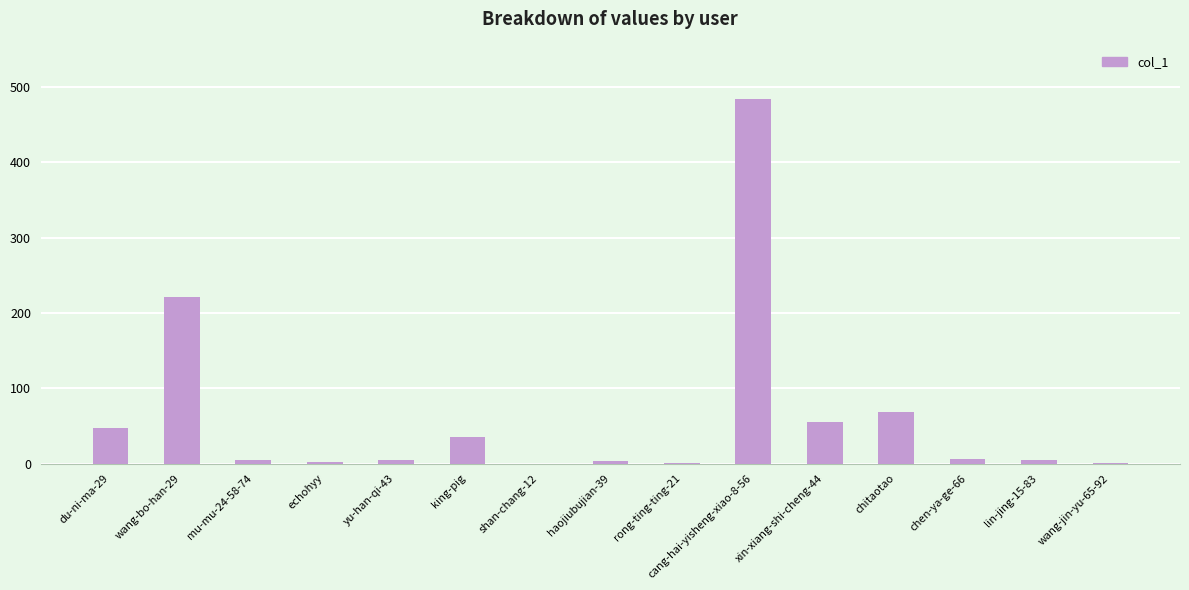

What is the sum of all values?

938